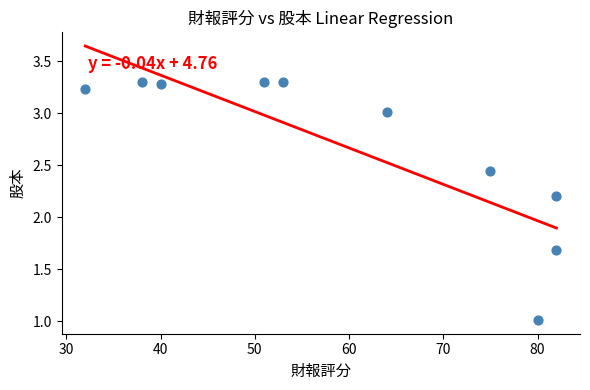

What is the average Y value?

2.7